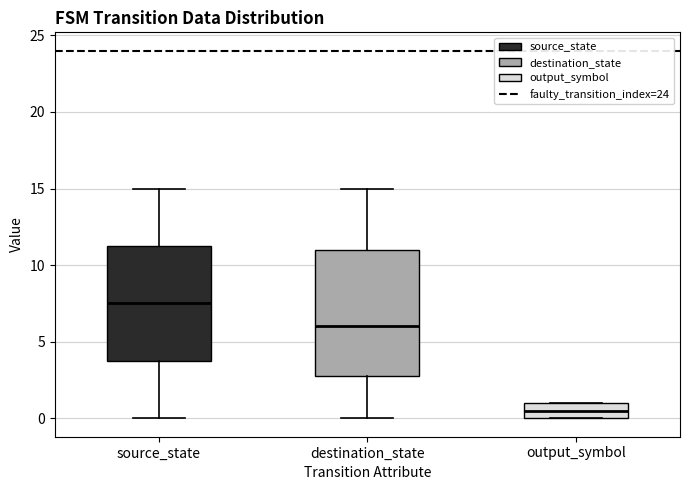

Reading left to right, read every box against the y-axis: the position of its median line, the range the box covers, and the ends of its whiskers. The values are not printed on the chart, so give them approximately, as read against the axis.

source_state: median 7.5, box 4.0 to 11.5, whiskers 0.0 to 15.0
destination_state: median 6.0, box 3.0 to 11.0, whiskers 0.0 to 15.0
output_symbol: median 0.5, box 0.0 to 1.0, whiskers 0.0 to 1.0